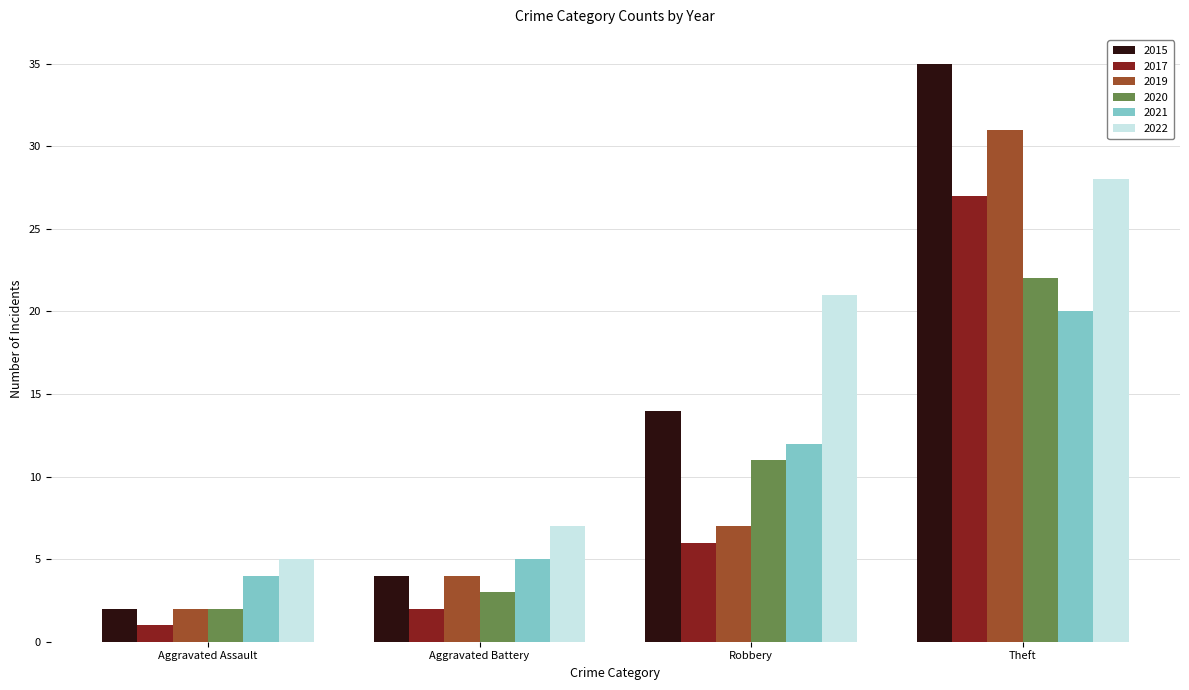

Which series has the largest total across all categories?

2022